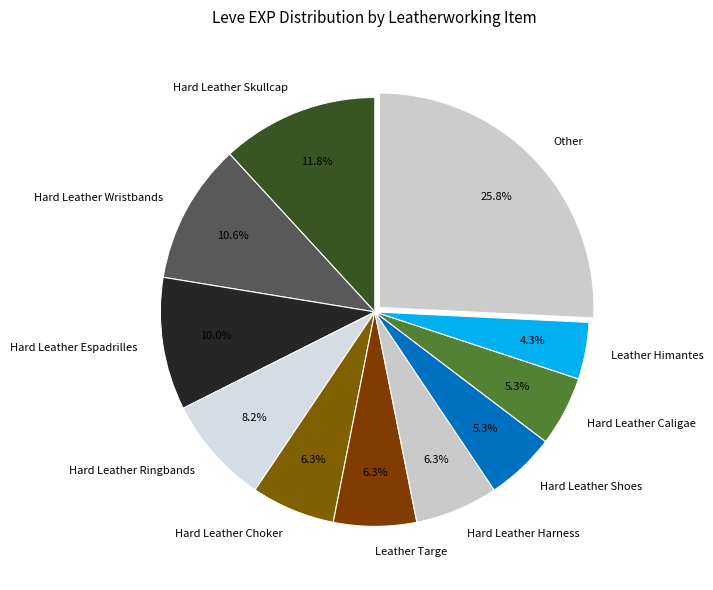

What is the ratio of the value at Hard Leather Choker to the value at Leather Himantes?

1.5